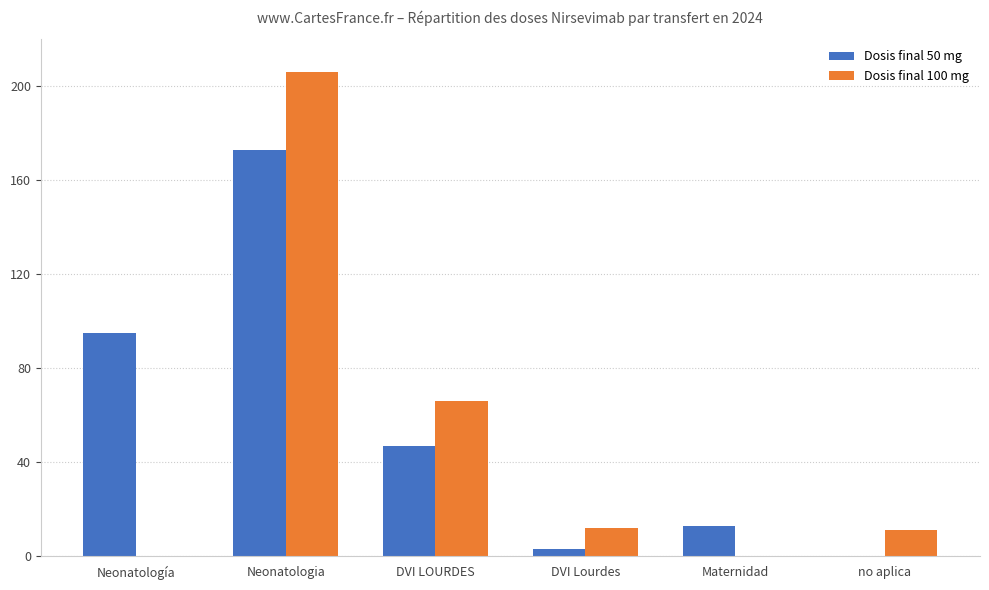

What is the total value across all series at DVI LOURDES?

113